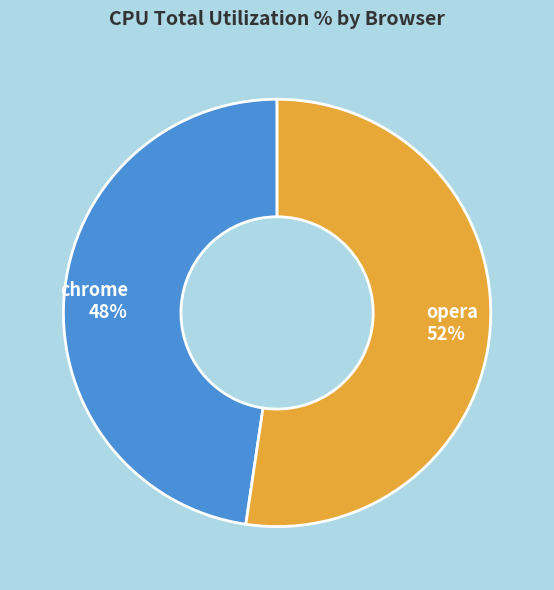

True or false: opera accounts for 52% of the total.

True